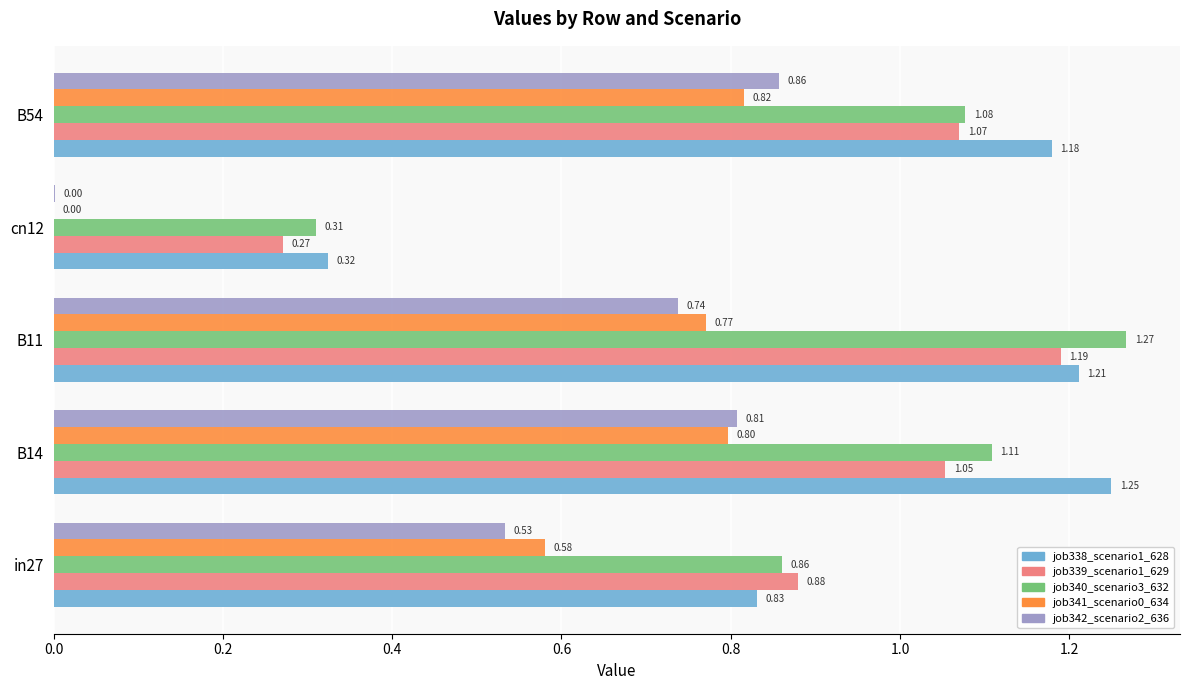

Count the job338_scenario1_628 values in the range 0 to 1.

2